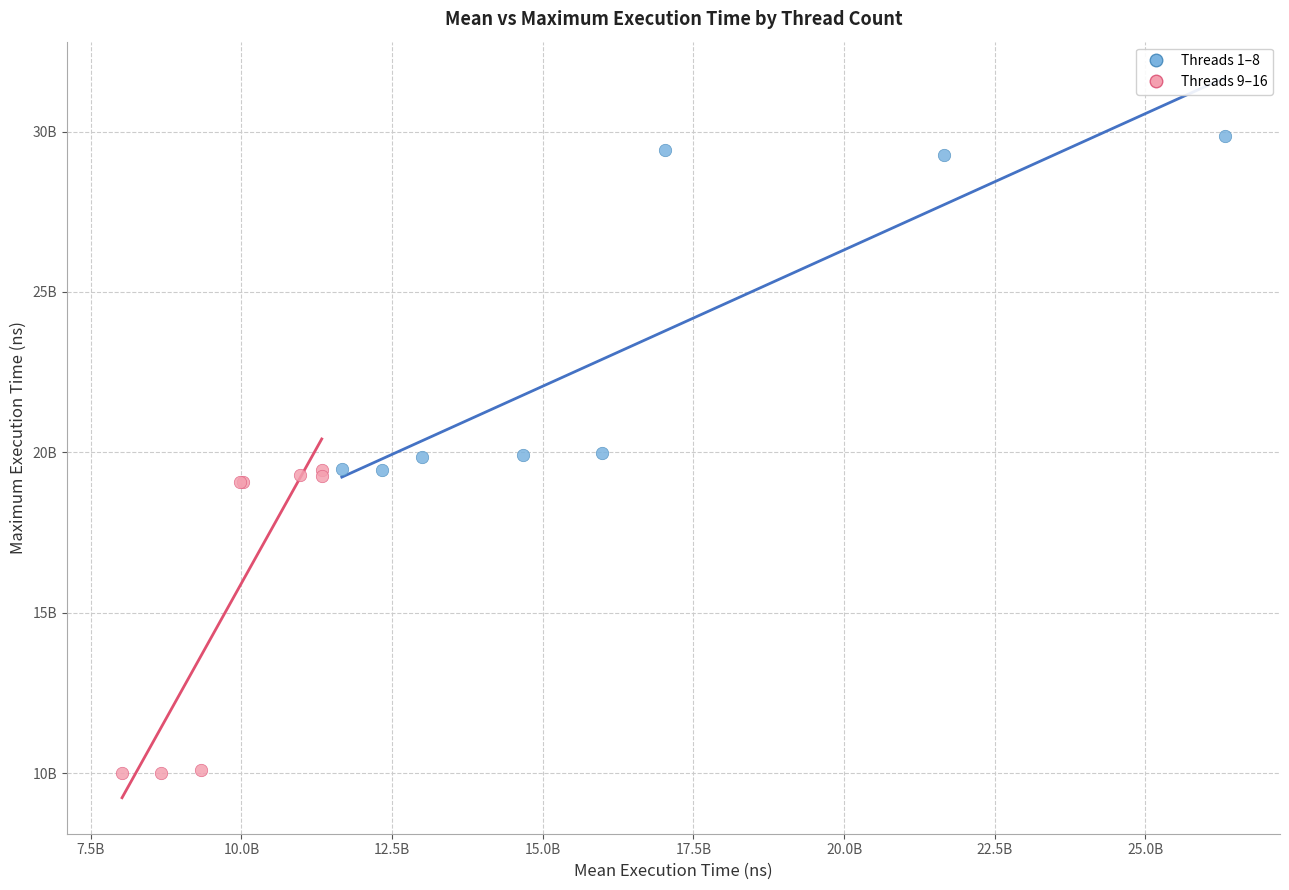

What are all the series names shown in the legend?

Threads 1–8, Threads 9–16